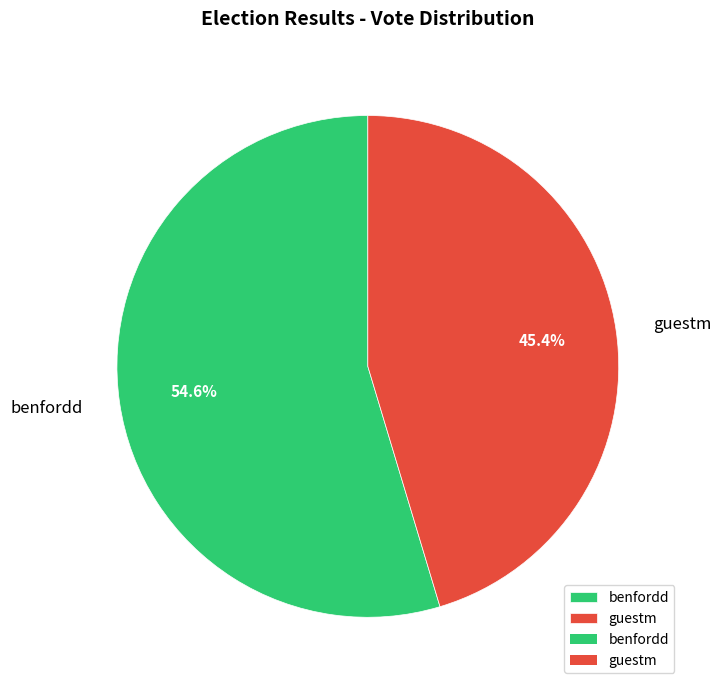

How many slices are in this pie chart?

2